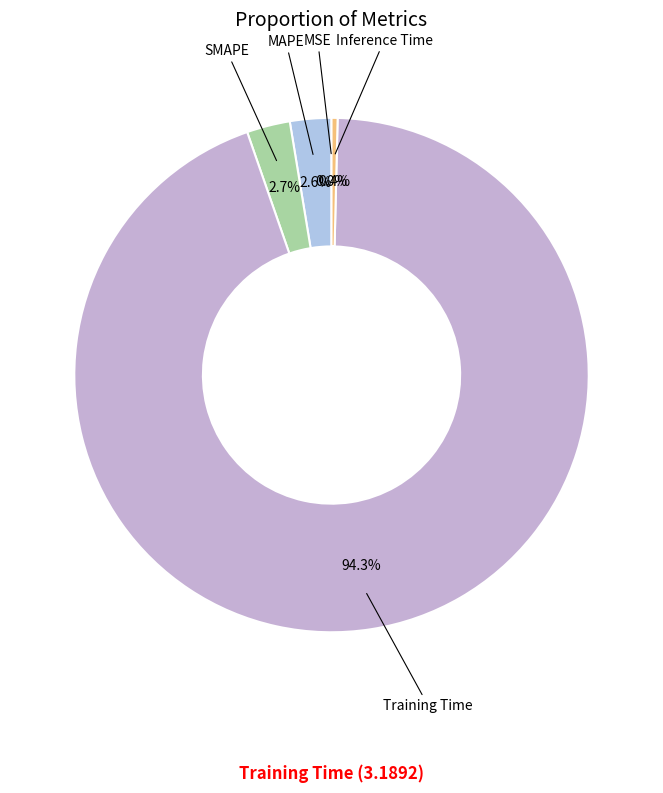

Combined, what portion of the pie is Inference Time and SMAPE?

3.1%